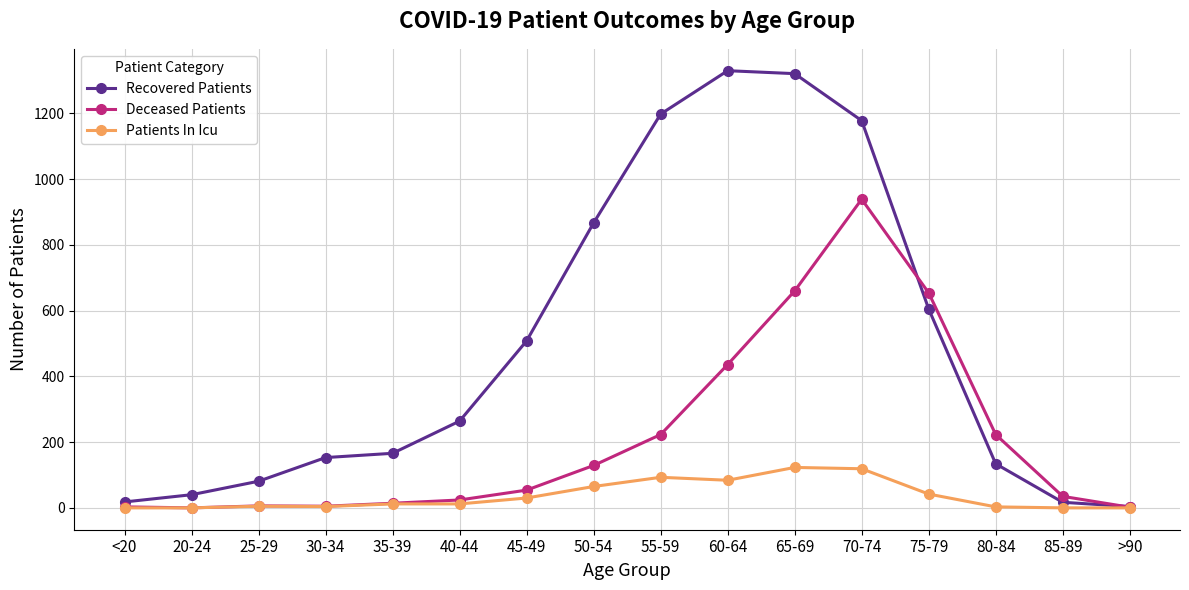

What is the difference between the Recovered Patients values at <20 and 85-89?

1